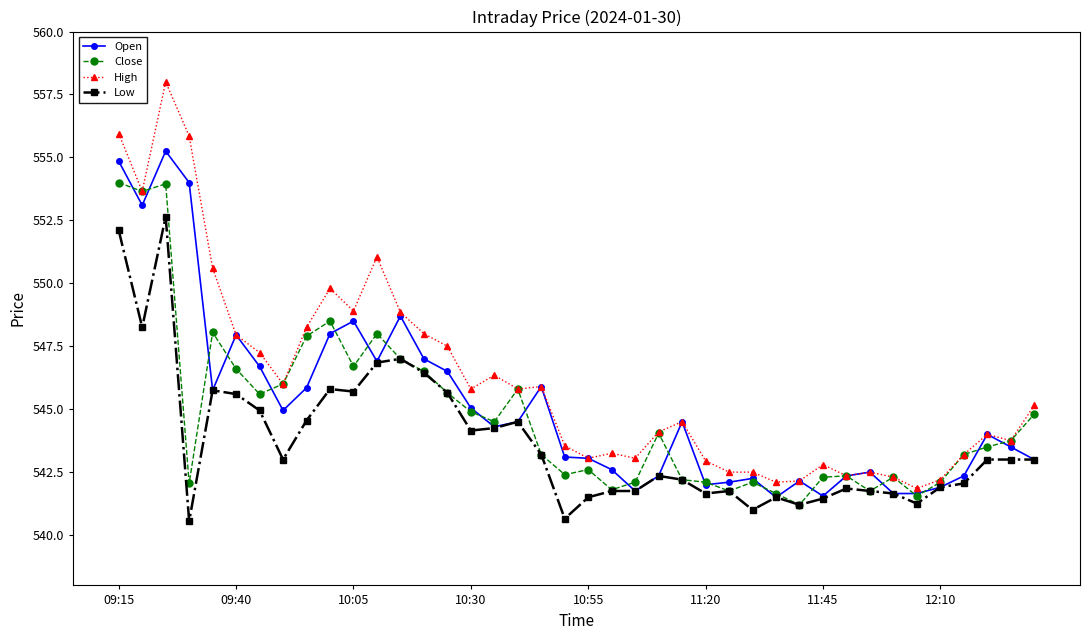

How many categories are shown in the chart?

40